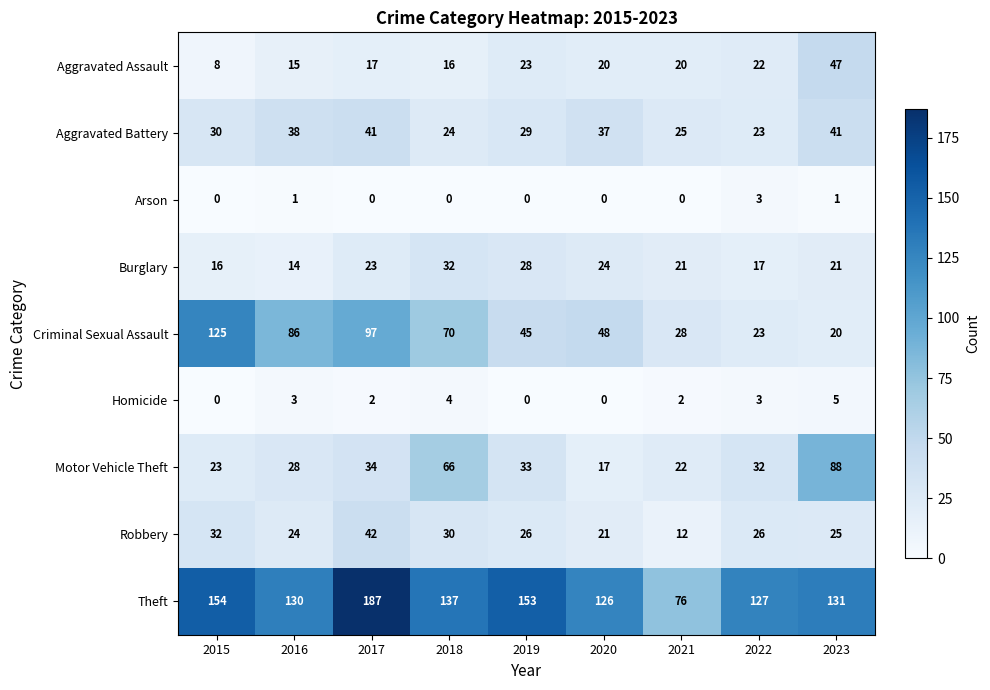

The Aggravated Assault series shows 73 at 2023. True or false?

False